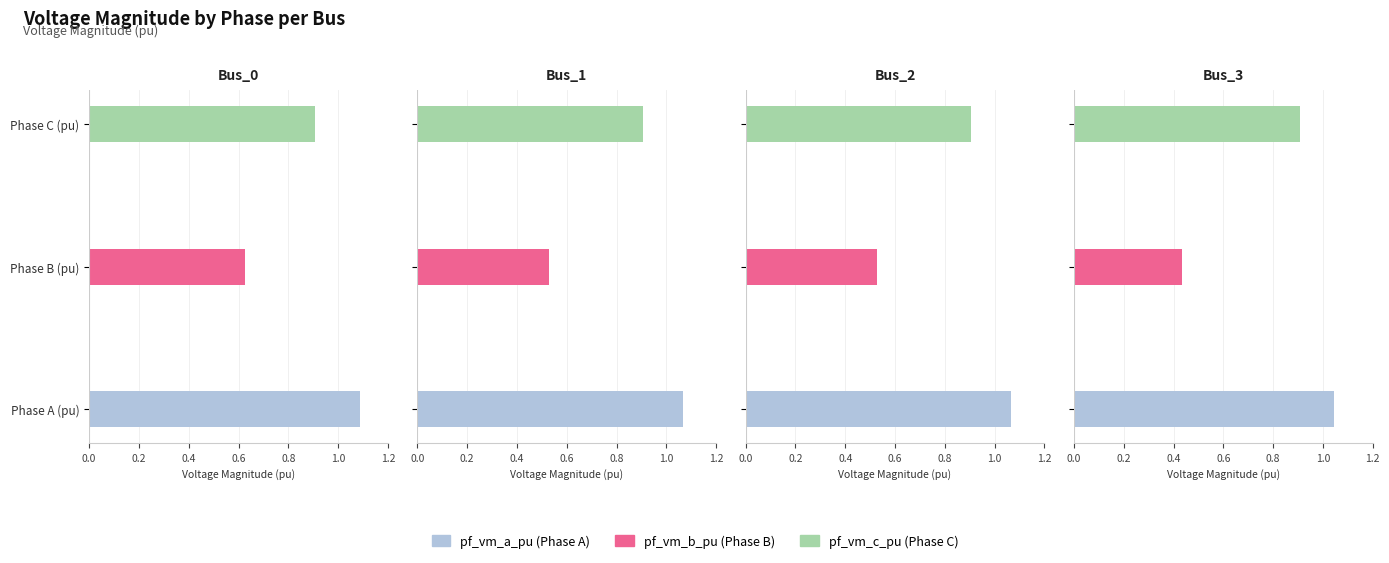

List the series in order of their peak value, lowest first.

pf_vm_b_pu, pf_vm_c_pu, pf_vm_a_pu